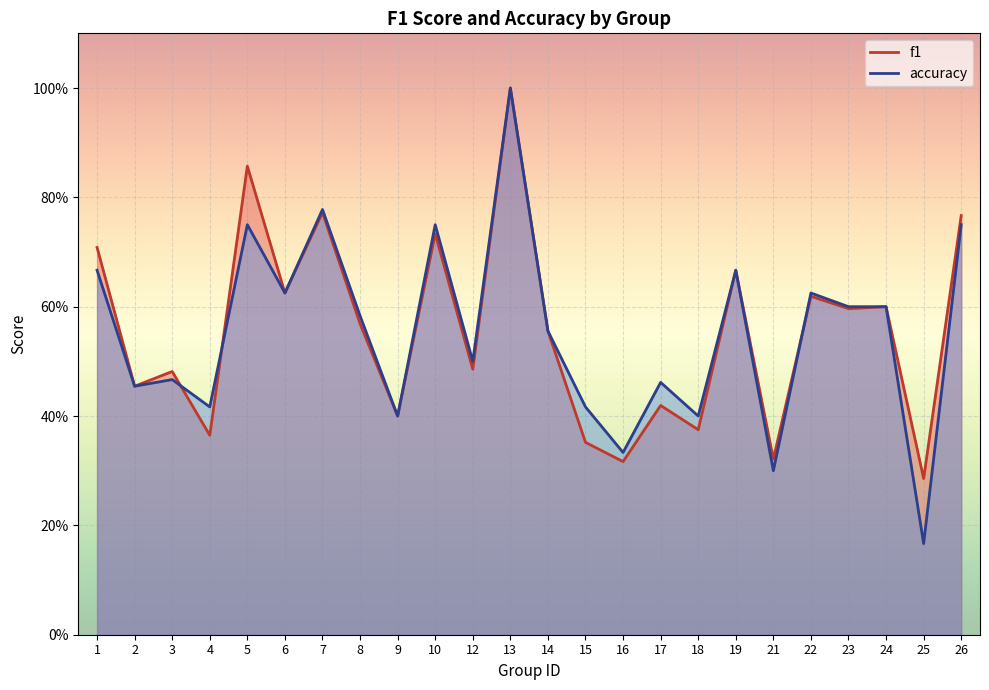

Rank the categories by accuracy value from lowest to highest.

25, 21, 16, 9, 18, 4, 15, 2, 17, 3, 12, 14, 8, 23, 24, 6, 22, 1, 19, 5, 10, 26, 7, 13